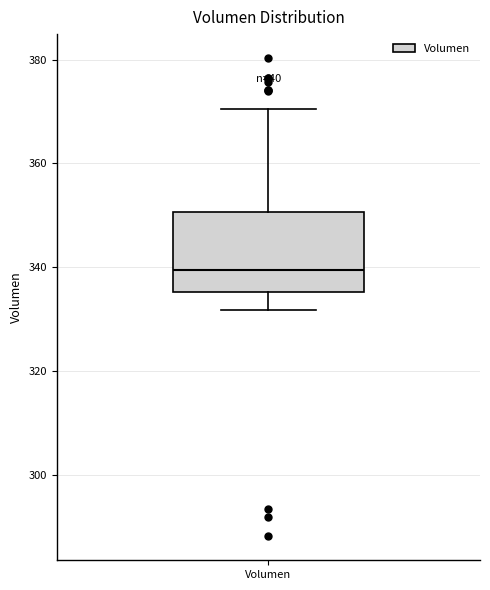

Where does the lower whisker of the box for Volumen end on the y-axis? The values are not printed on the chart, so give them approximately, as read against the axis.

332